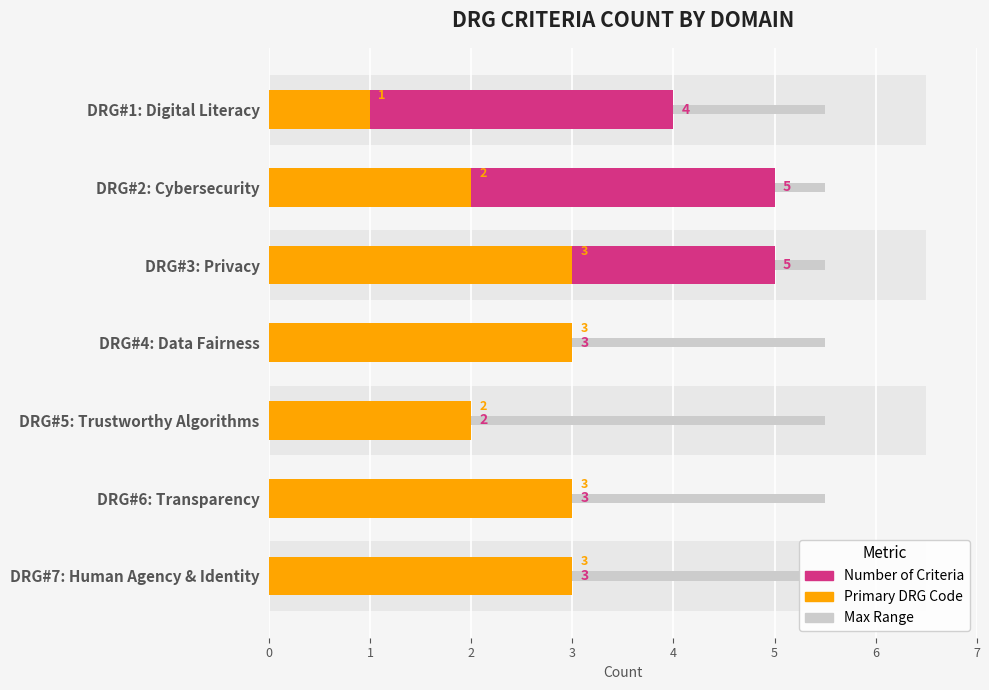

What is the value of the Primary DRG Code bar at the 3rd from the left?

3